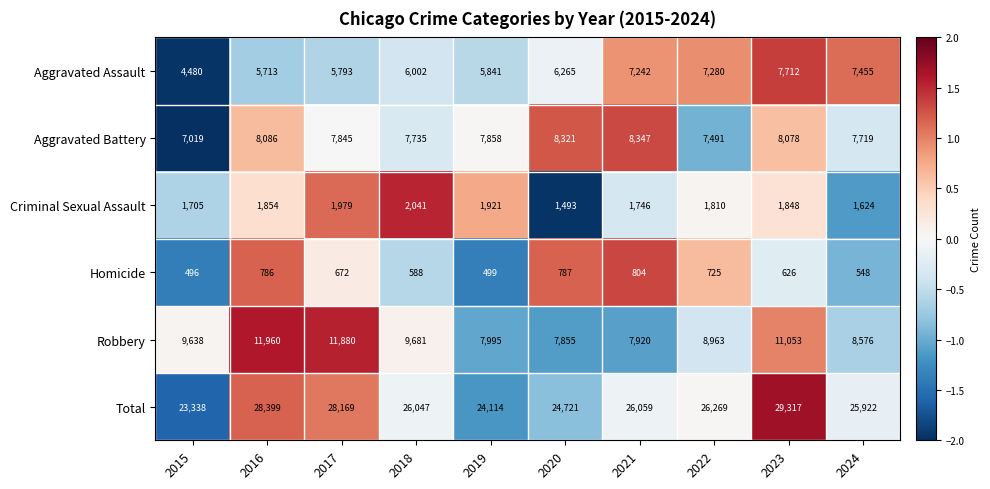

Which category has the lowest value across all series?

2015